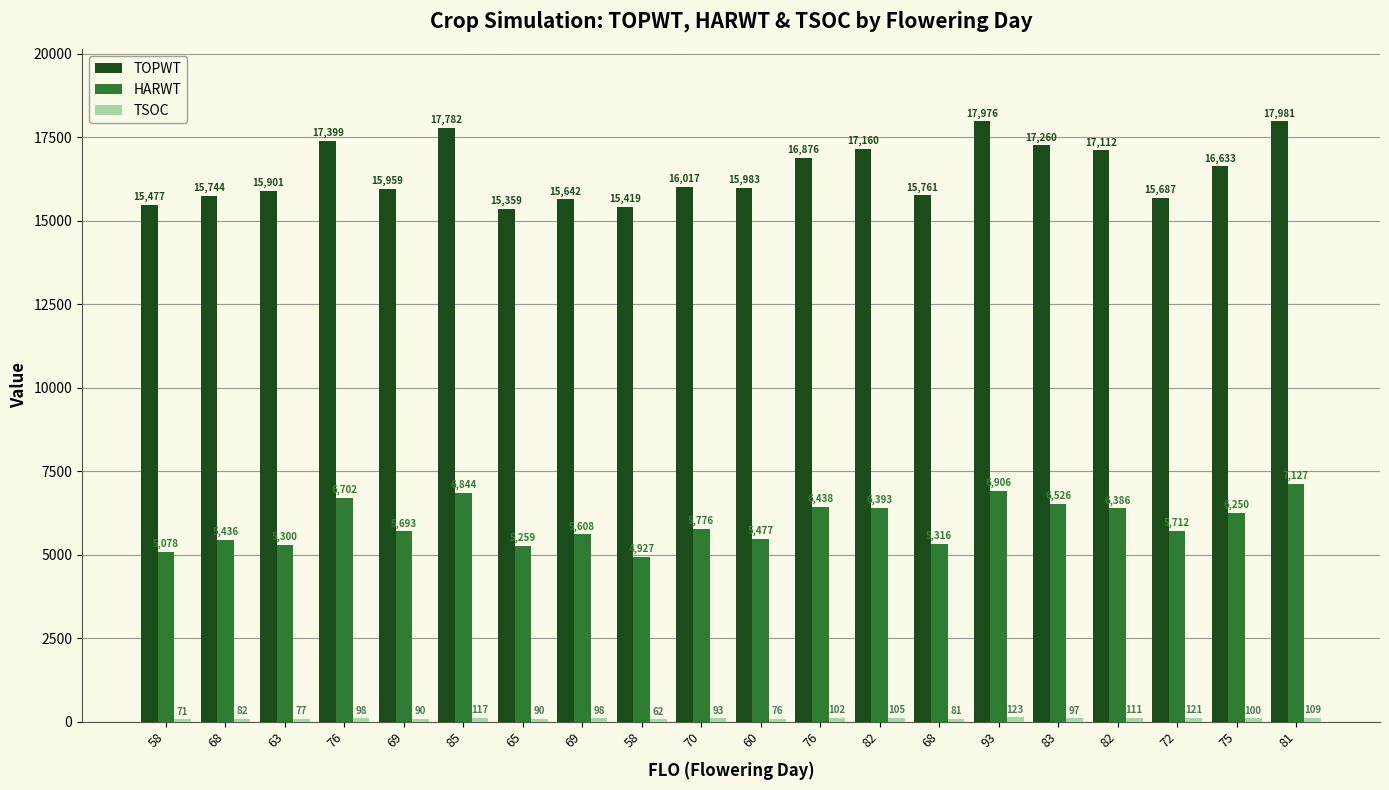

What is the total value across all series at 93?

25005